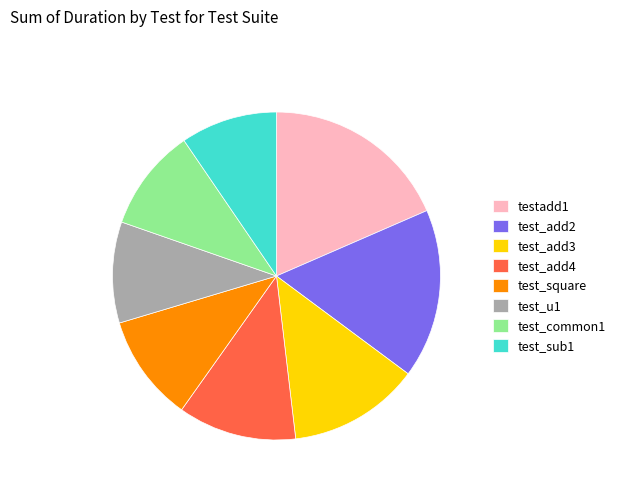

Is test_sub1 the majority of the pie?

No